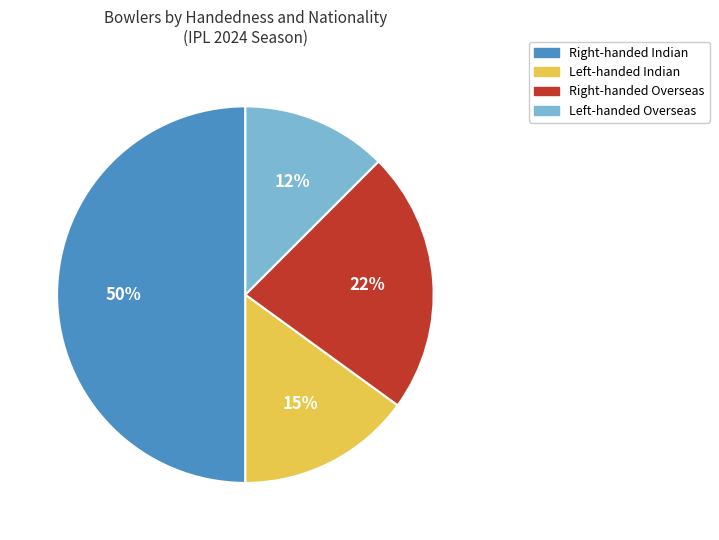

To the nearest percent, what is the average slice percentage?

25%